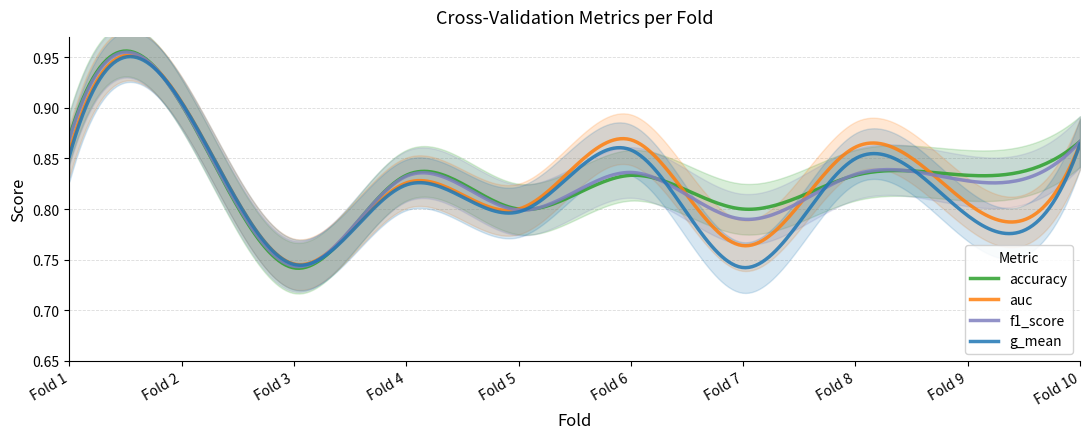

What is the sum of all f1_score values?

8.3